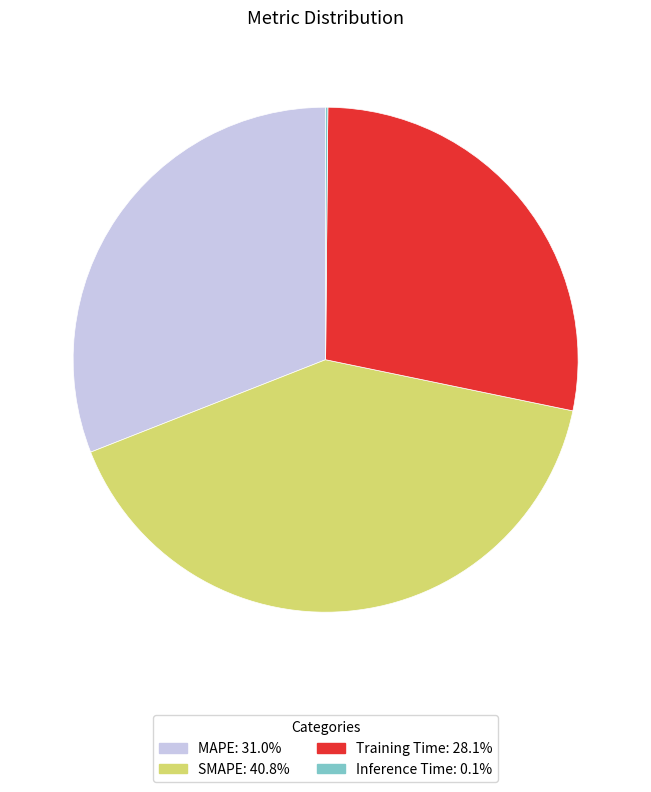

Between Training Time and SMAPE, which is larger?

SMAPE